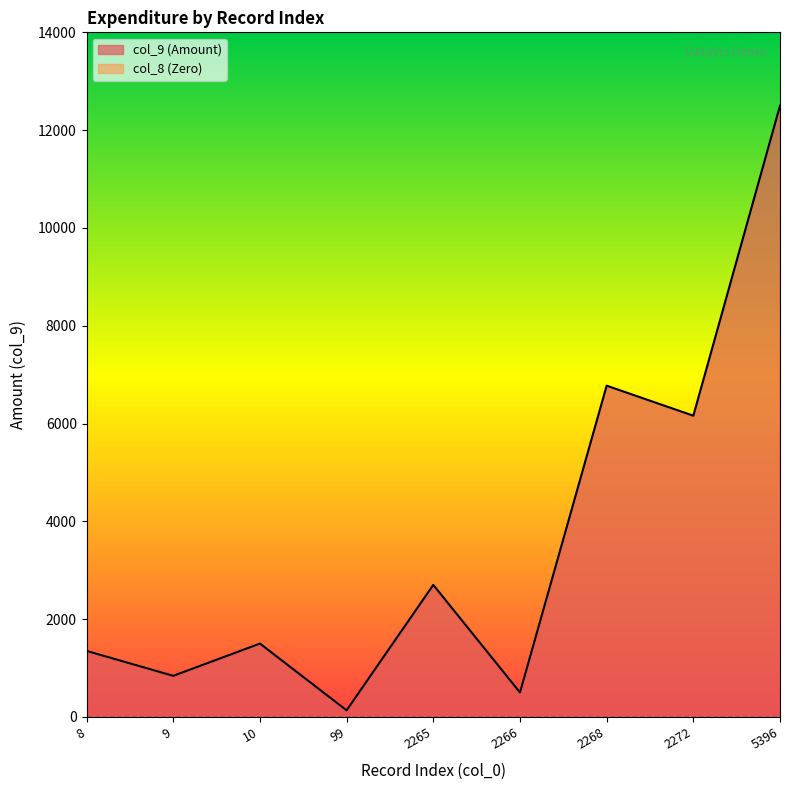

List the labels in order of value, smallest first.

99, 2266, 9, 8, 10, 2265, 2272, 2268, 5396